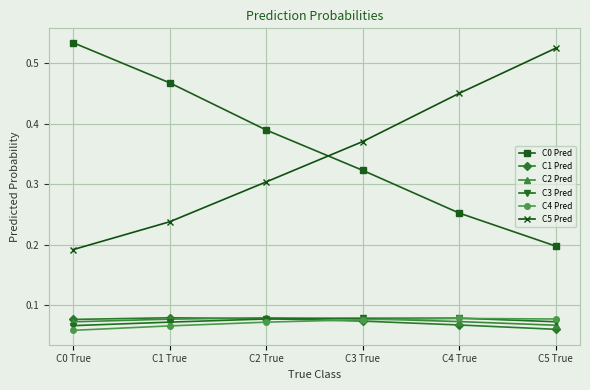

True or false: C5 Pred and C4 Pred intersect in this chart.

False